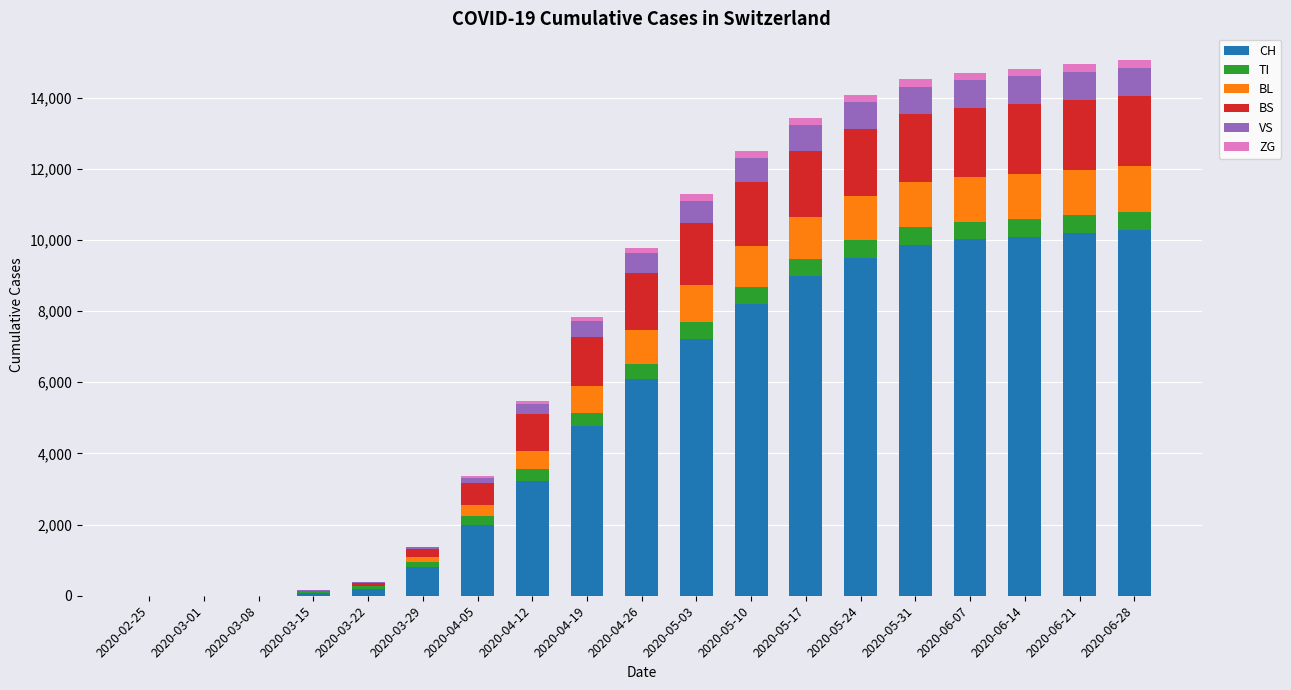

What is the highest value of the CH series?

10290